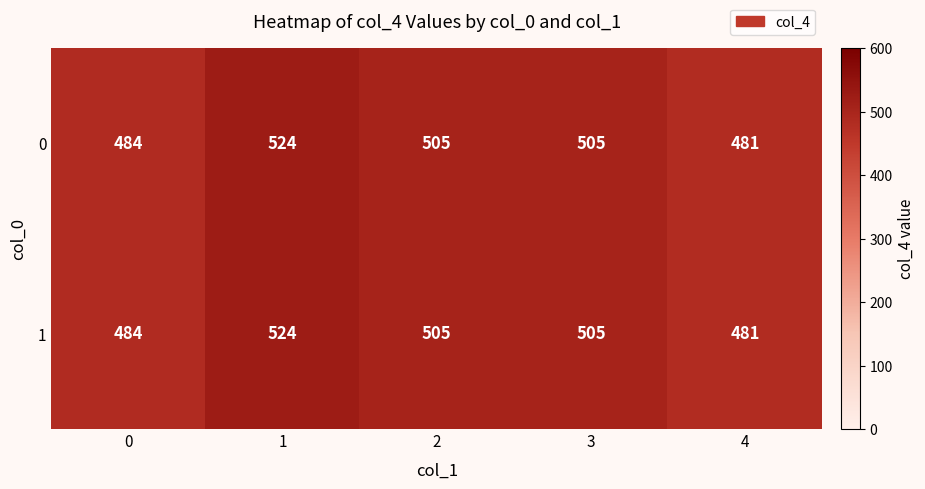

What is the maximum value shown in the chart?

524